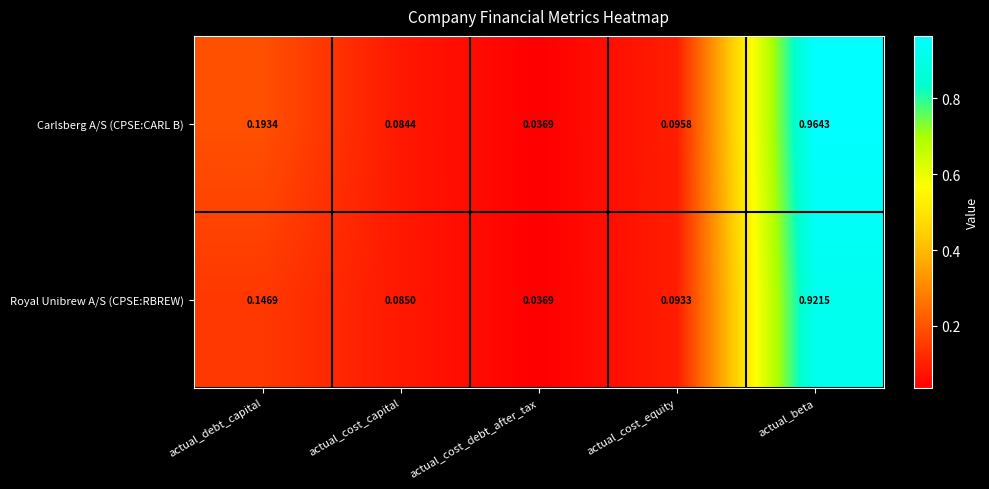

What is the total value across all series at actual_beta?

1.9